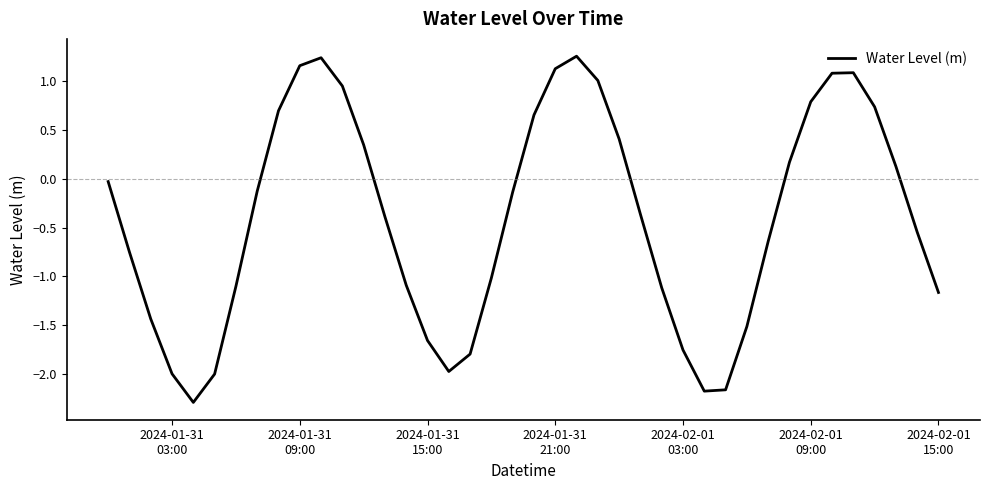

What is the sum of all values?

-16.4